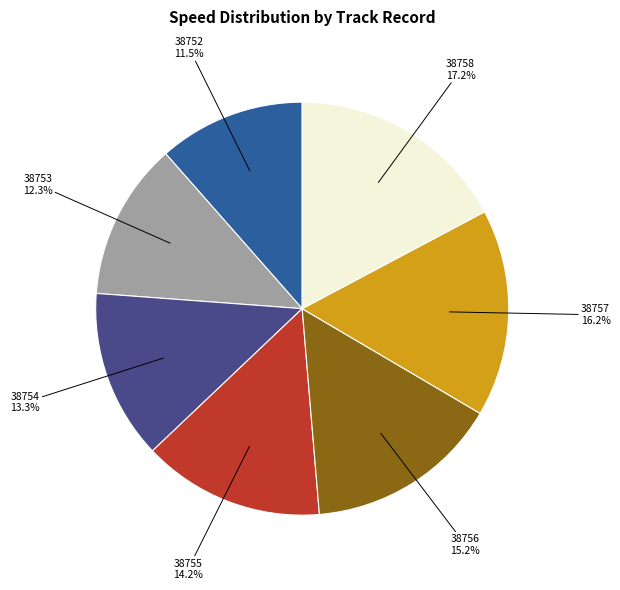

How many segments does this pie chart have?

7